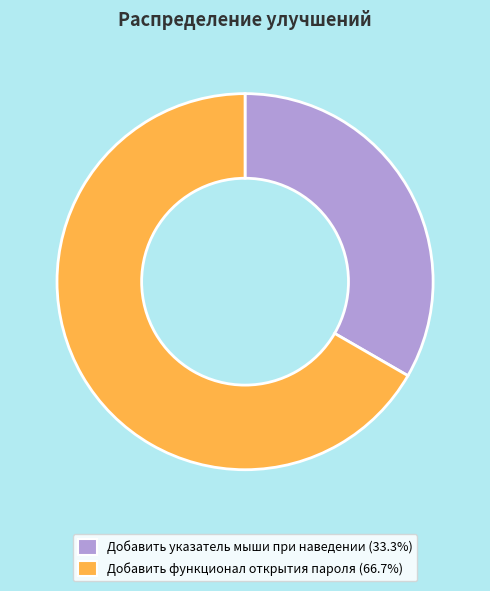

Which has a higher value, Добавить функционал открытия пароля or Добавить указатель мыши при наведении?

Добавить функционал открытия пароля